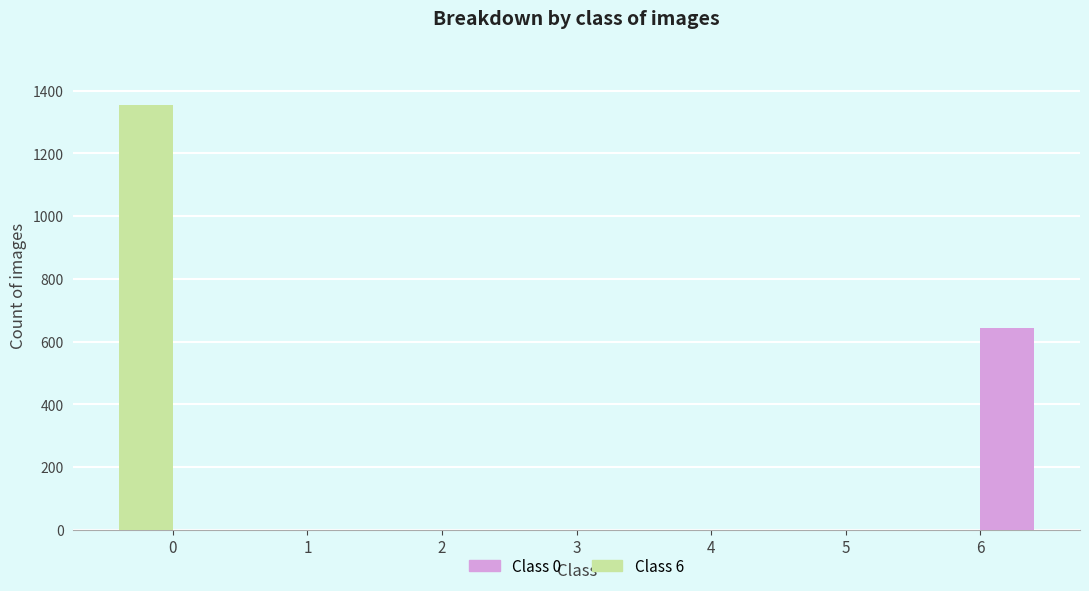

What is the sum of the Class 0 values at 3 and 0?

1355